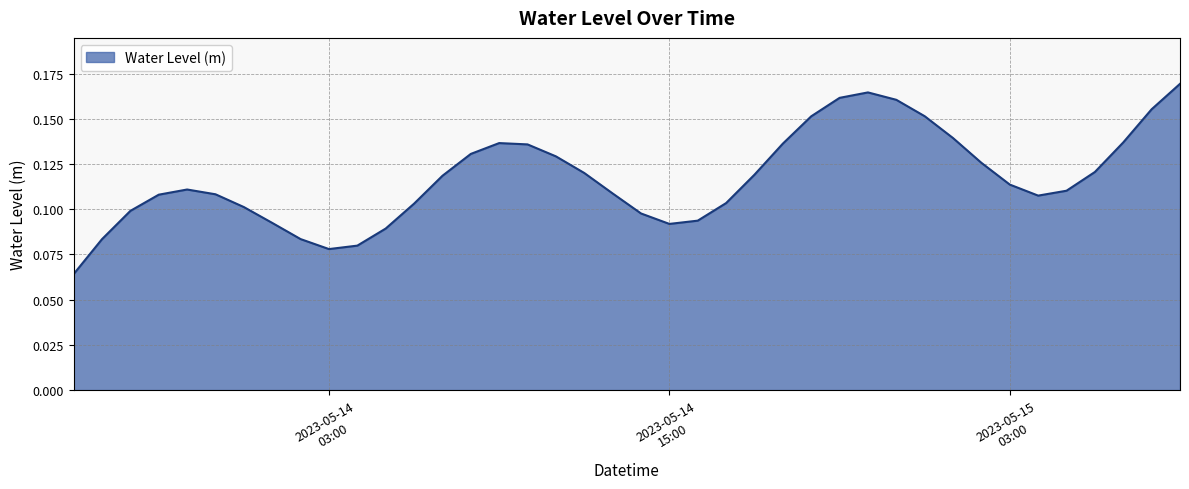

Reading left to right, list all the values displayed in this chart.

0.1	0.1	0.1	0.1	0.1	0.1	0.1	0.1	0.1	0.1	0.1	0.1	0.1	0.1	0.1	0.1	0.1	0.1	0.1	0.1	0.1	0.1	0.1	0.1	0.1	0.1	0.2	0.2	0.2	0.2	0.2	0.1	0.1	0.1	0.1	0.1	0.1	0.1	0.2	0.2